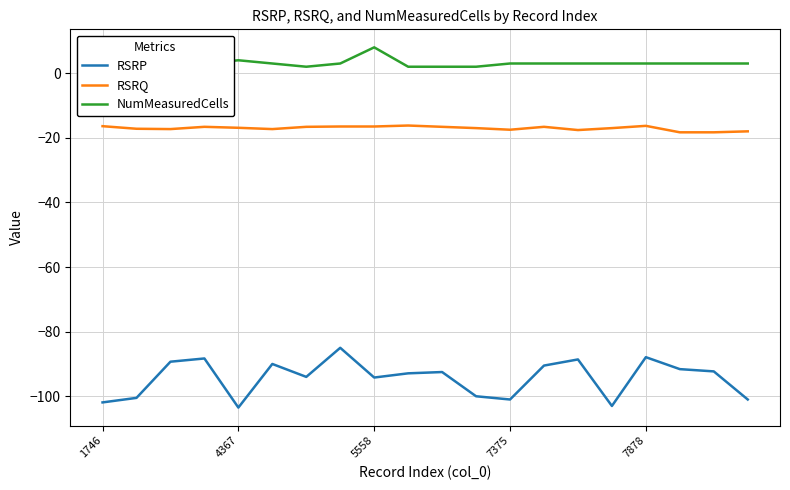

Which series has the widest spread of values?

RSRP